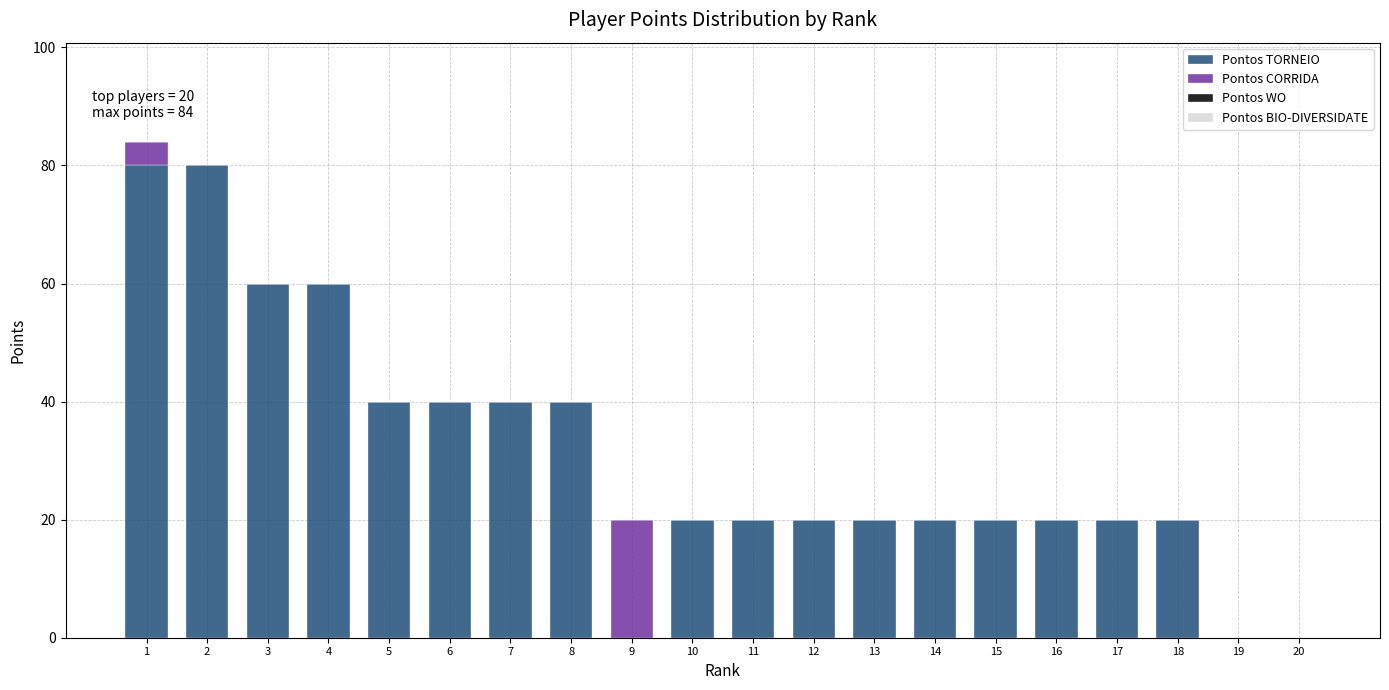

What is the highest value of the Pontos TORNEIO series?

80